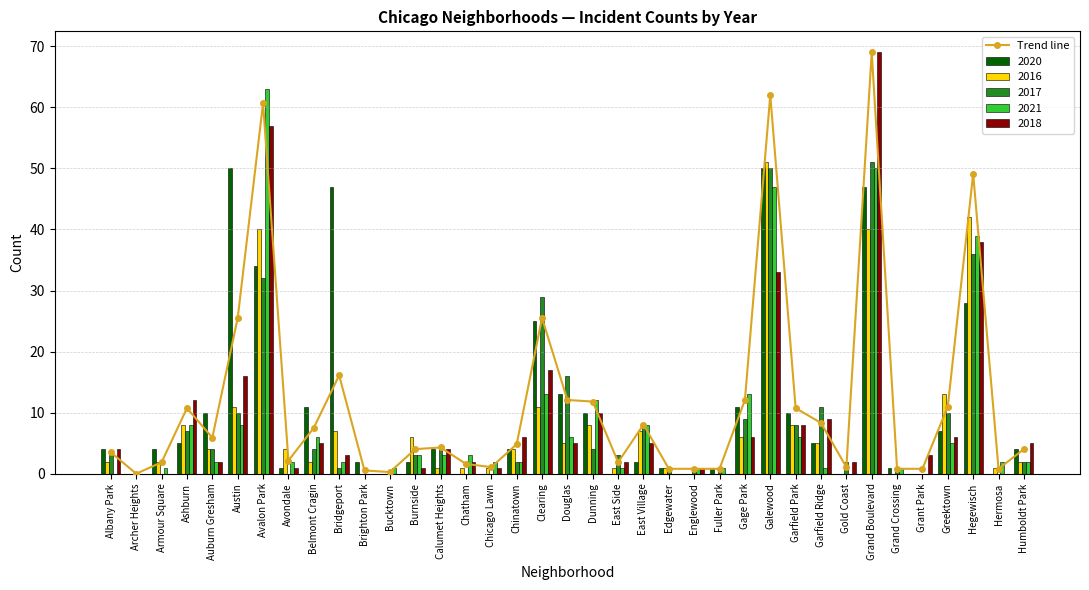

What is the change in value from Burnside to Galewood?

+58.0